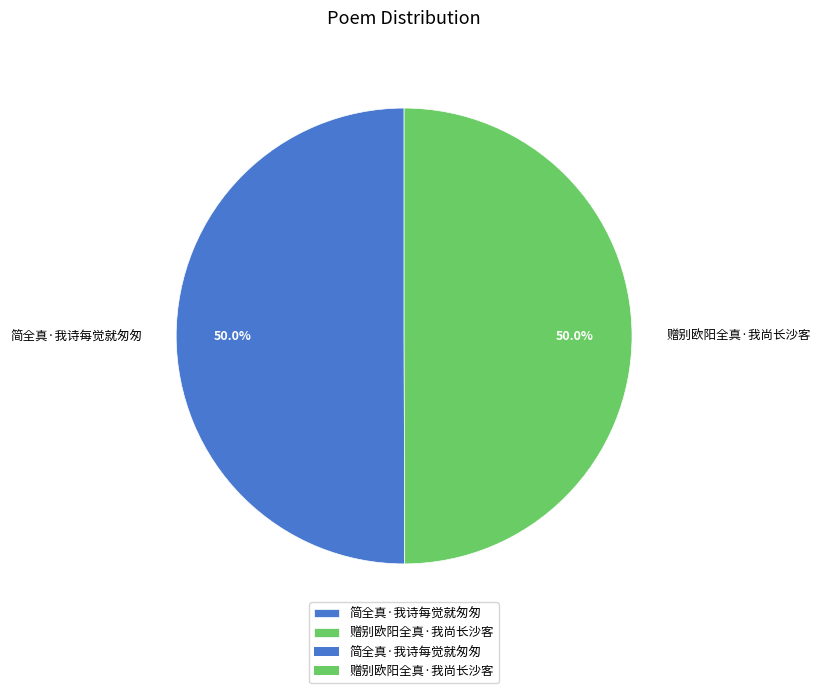

How much of the chart is everything except 简全真·我诗每觉就匆匆?

50.0%